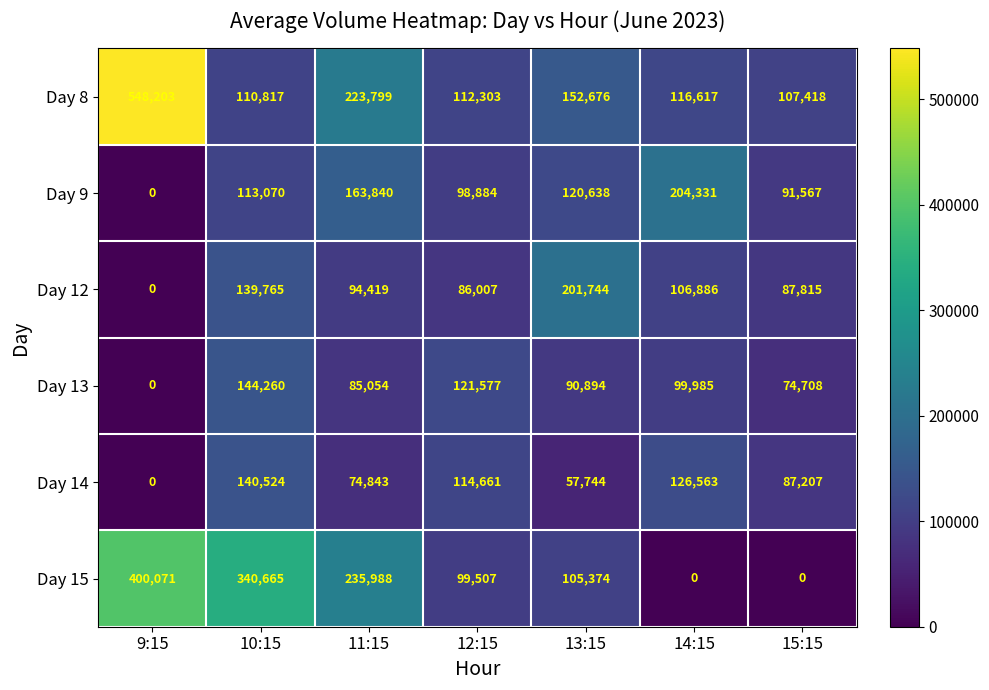

Read the Day 8 value at 14:15, to the nearest 10.

116620